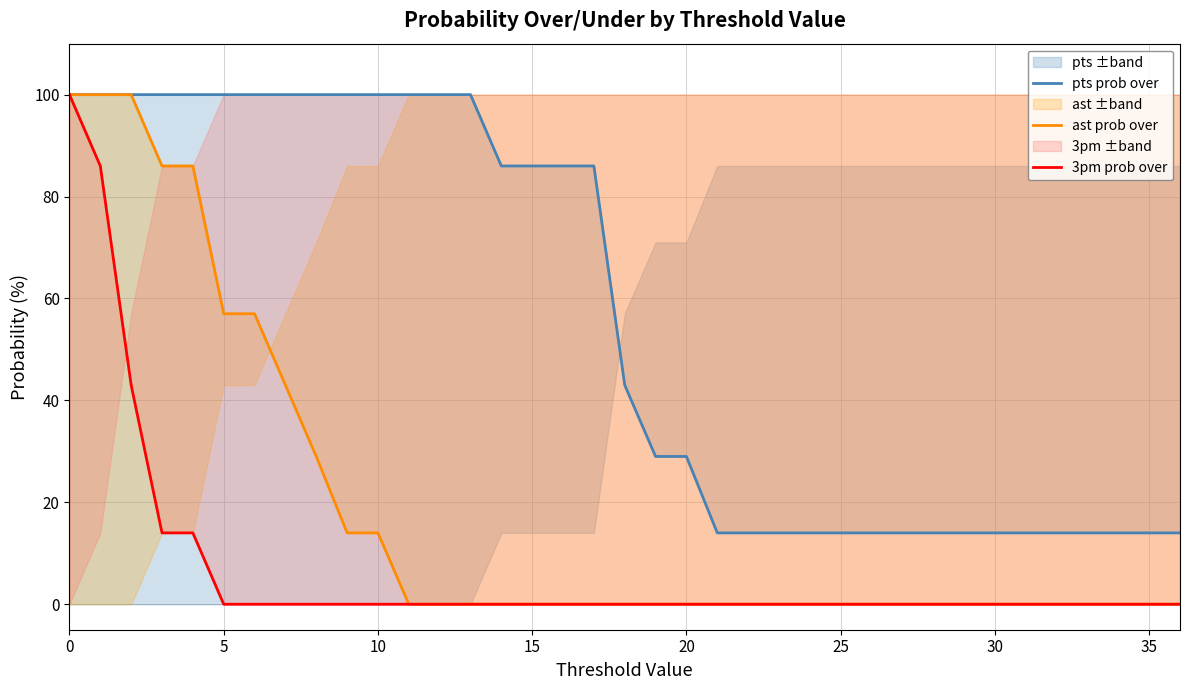

What are all the series names shown in the legend?

pts prob over, ast prob over, 3pm prob over